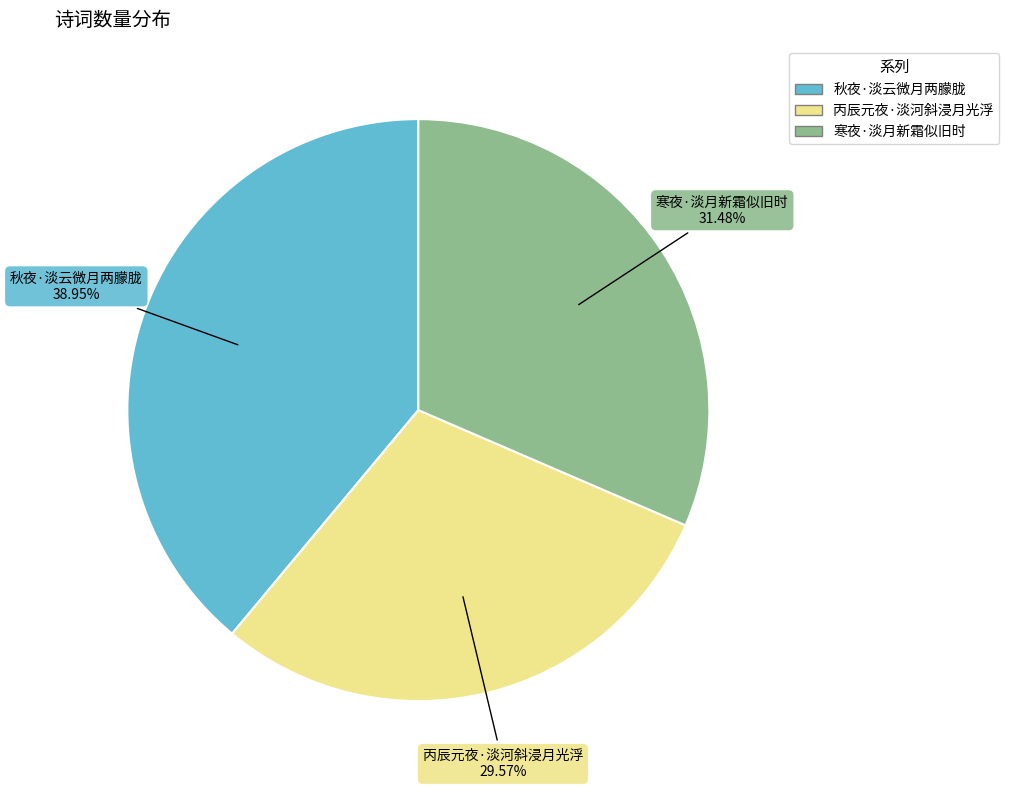

Which category has the smallest portion of the pie?

丙辰元夜·淡河斜浸月光浮